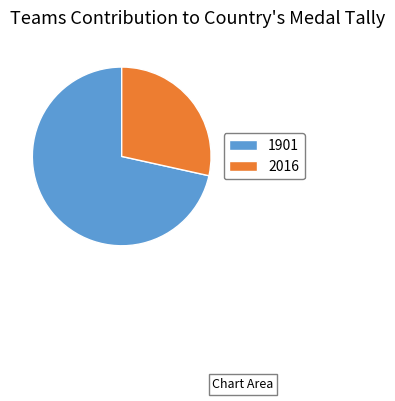

Approximately how many times larger is the value at 1901 compared to 2016?

2.5